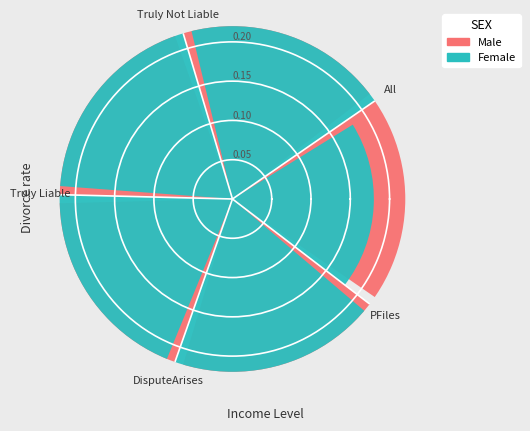

How many slices are in this pie chart?

5